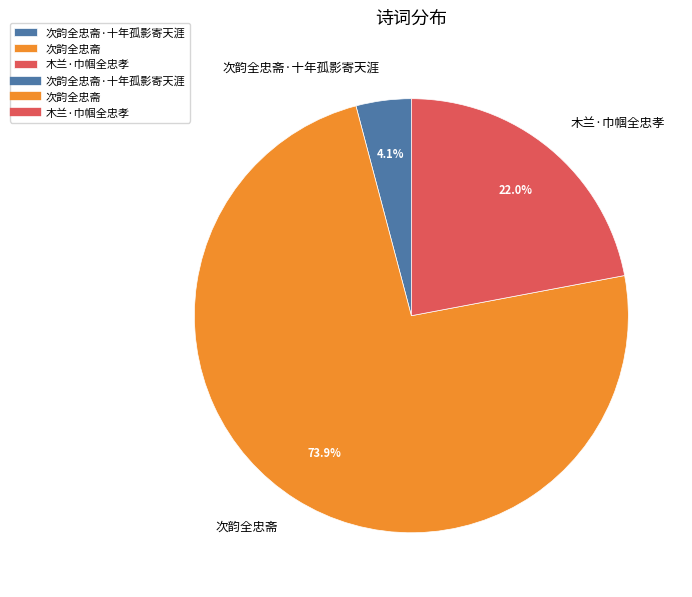

To the nearest percent, what is the difference between the 木兰·巾帼全忠孝 and 次韵全忠斋 slice percentages?

52%